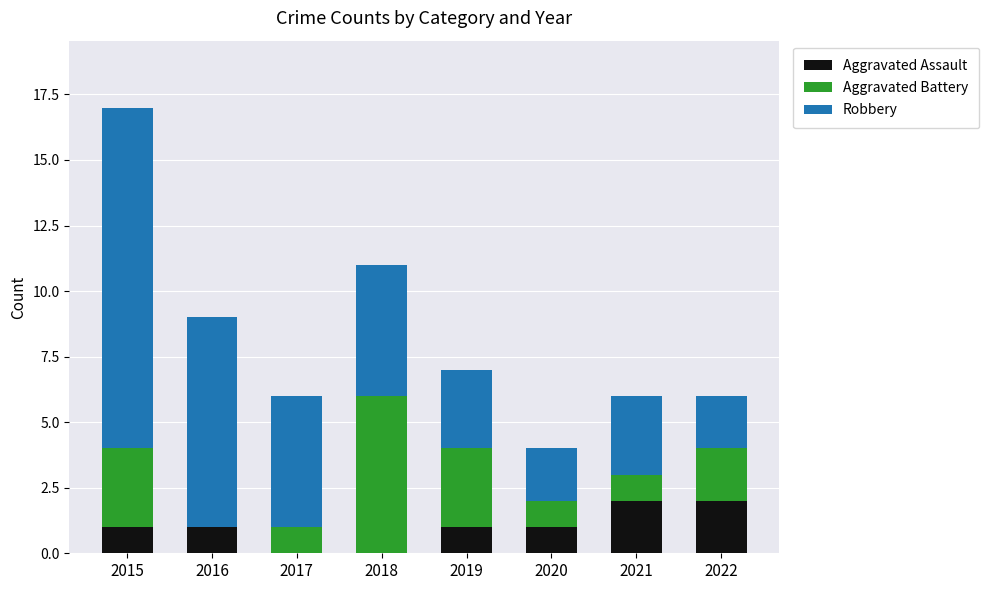

Reading right to left, transcribe the values for Aggravated Assault.

2022=2	2021=2	2020=1	2019=1	2018=0	2017=0	2016=1	2015=1